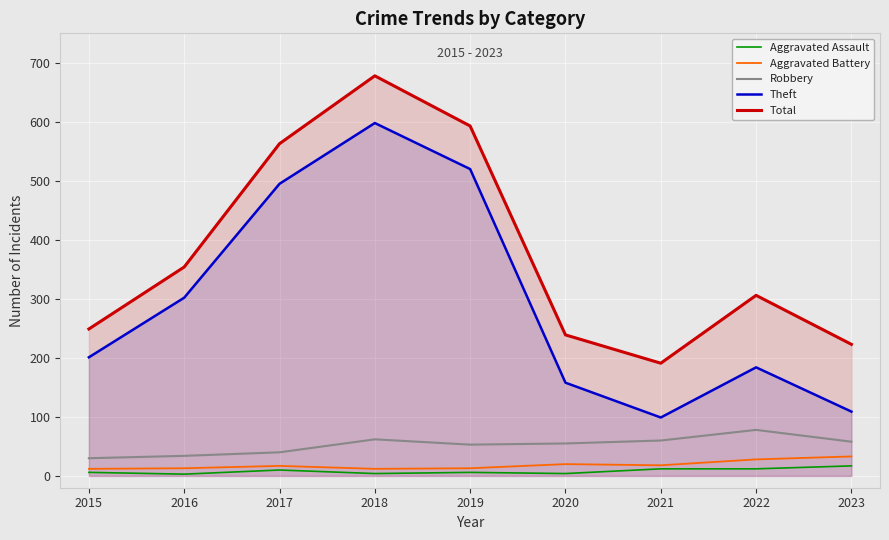

What are all the series names shown in the legend?

Aggravated Assault, Aggravated Battery, Robbery, Theft, Total